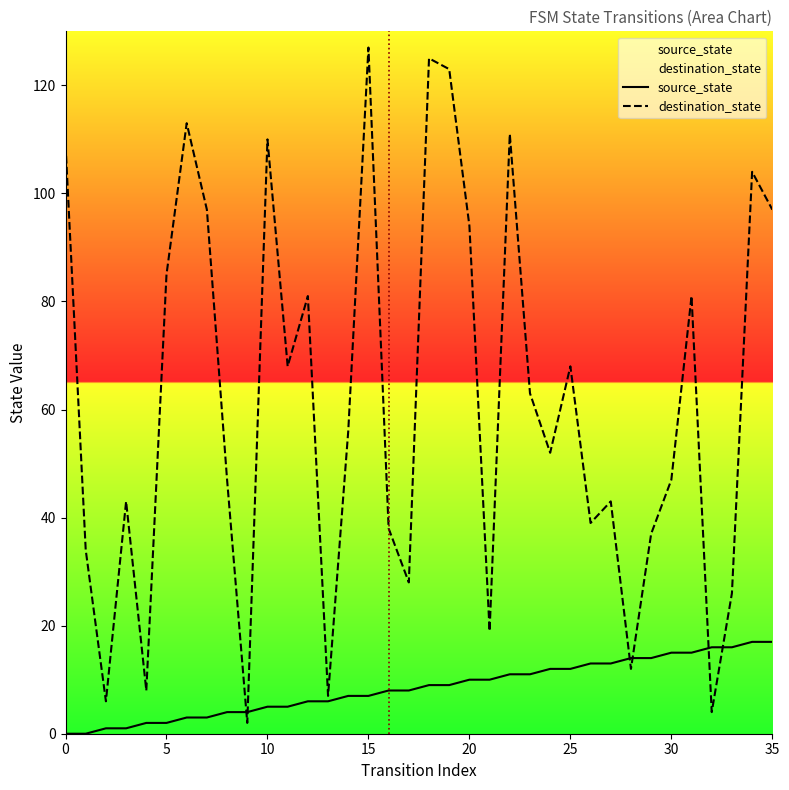

What is the label of the 16th point from the right?

20